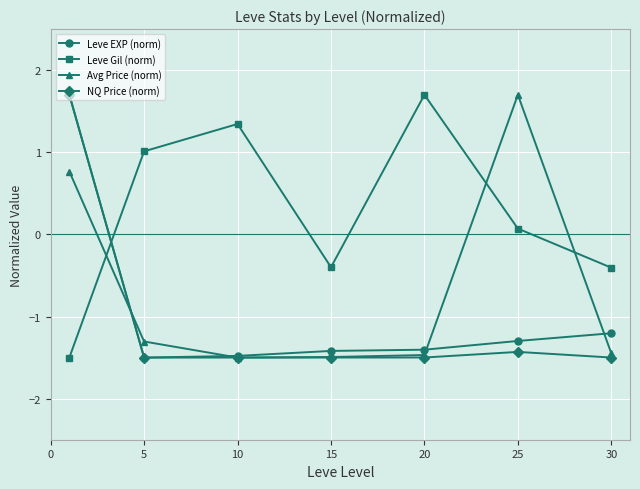

What is the difference between the second highest and second lowest values in the Leve EXP (norm) series?

0.3